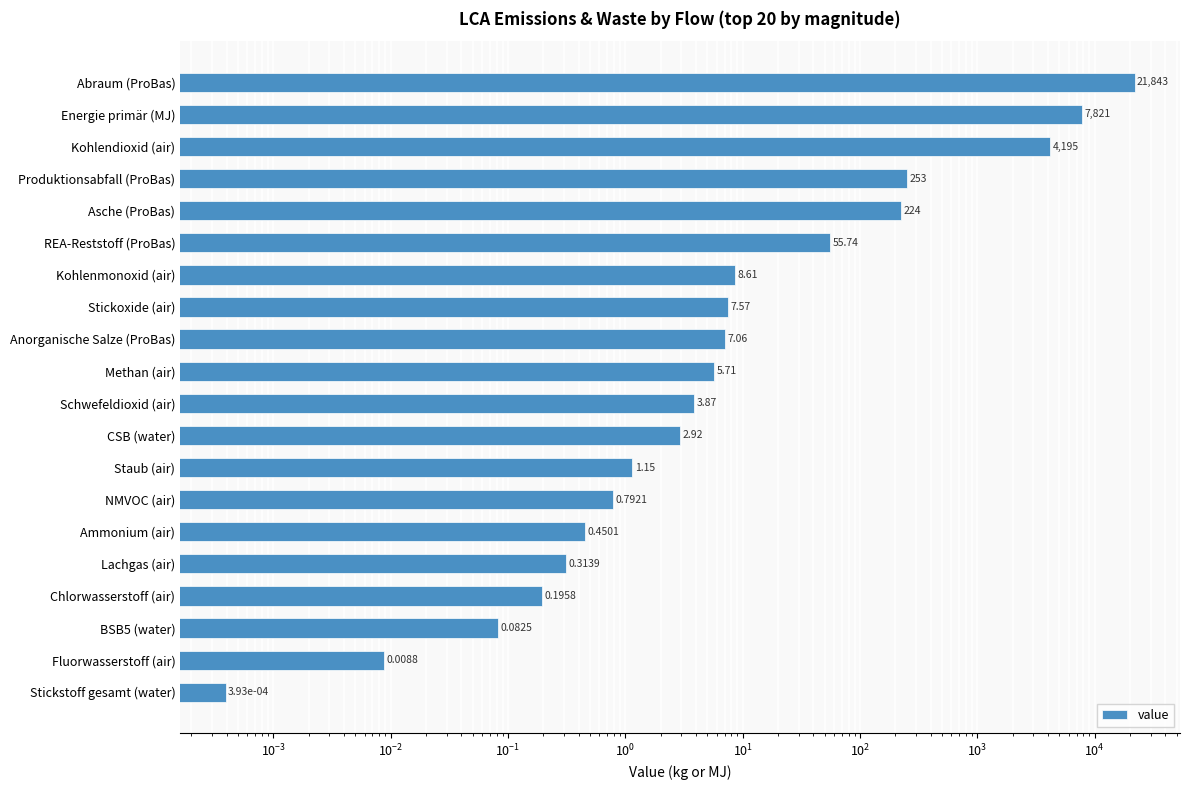

Between Kohlendioxid (air) and Chlorwasserstoff (air), which is larger?

Kohlendioxid (air)